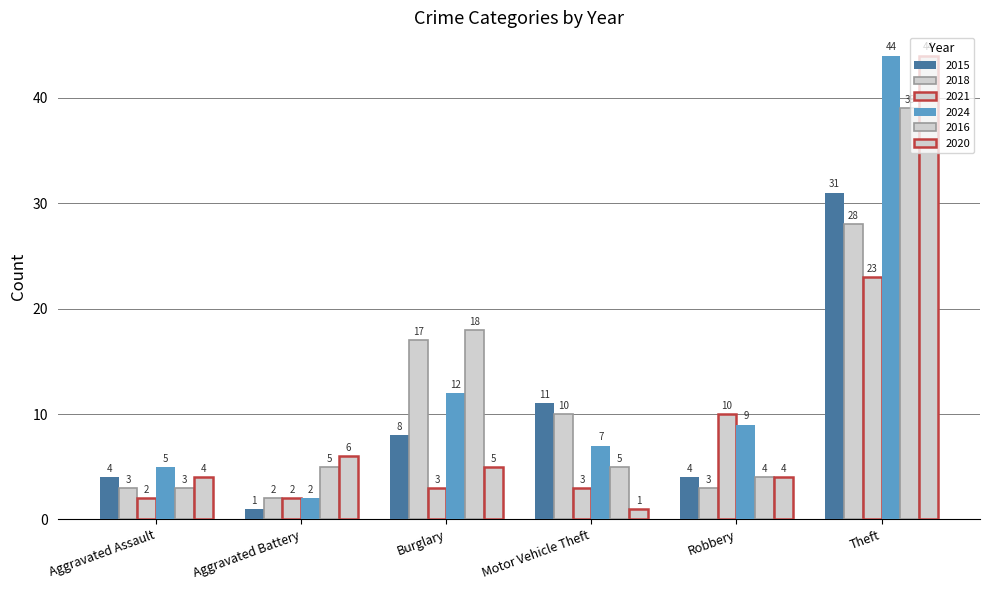

How many groups of bars are there?

6